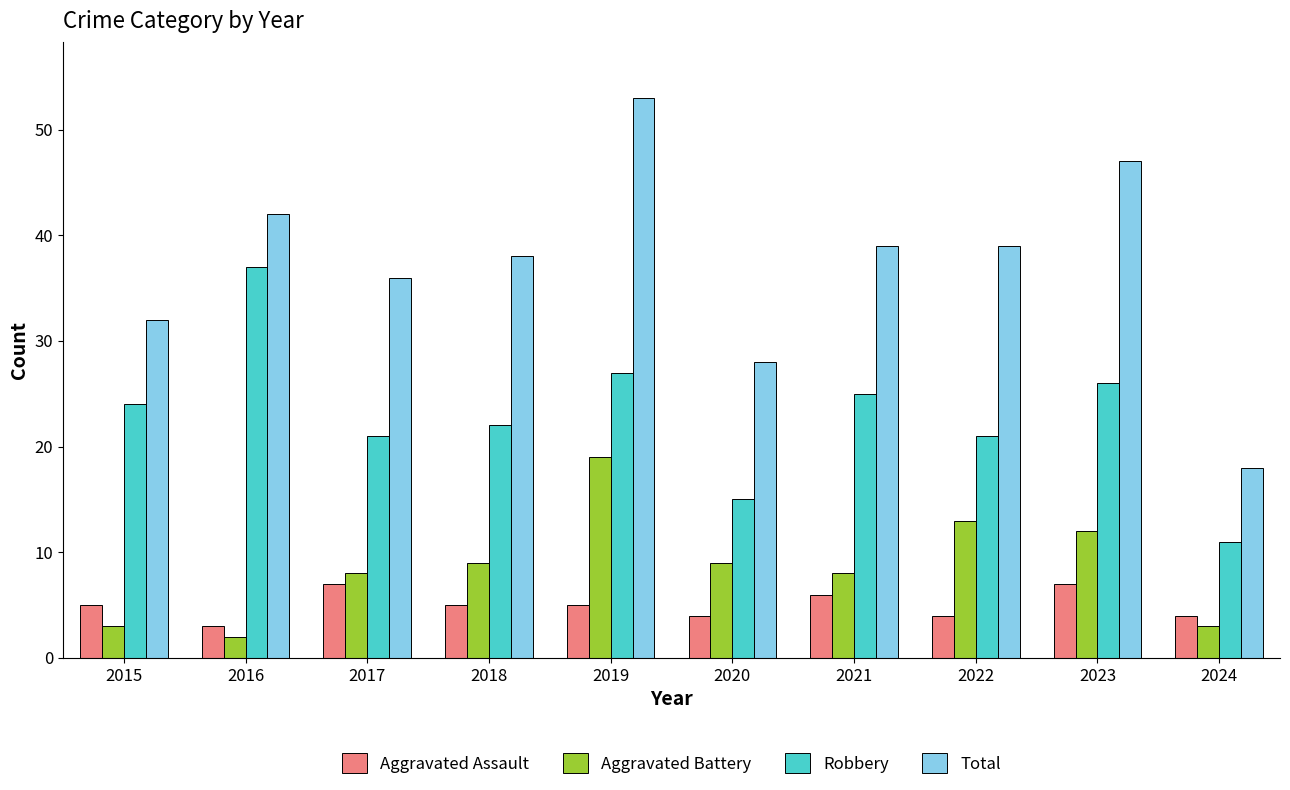

What is the approximate value of Aggravated Battery at 2020, to the nearest 5?

10